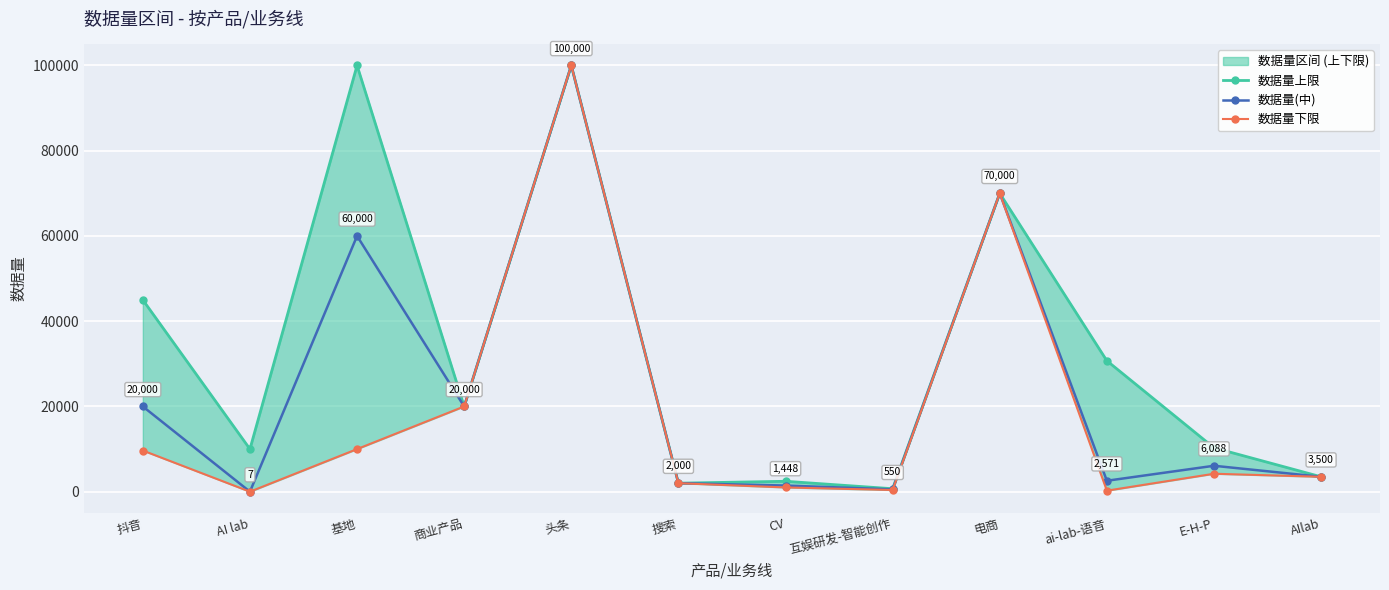

What position from the right is AI lab?

11